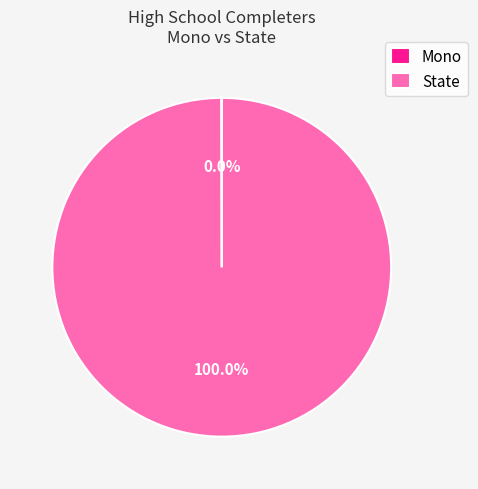

Is there a majority slice in this chart?

Yes